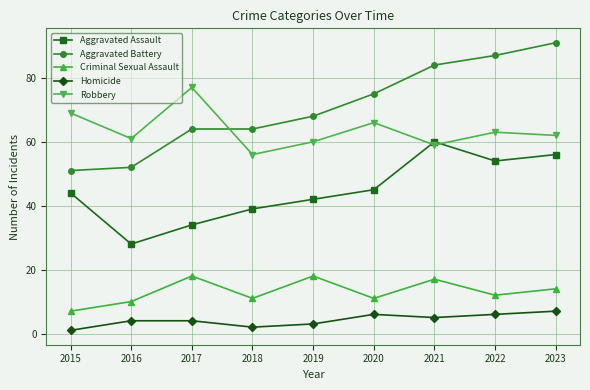

How many intersections are there between Aggravated Battery and Robbery?

1